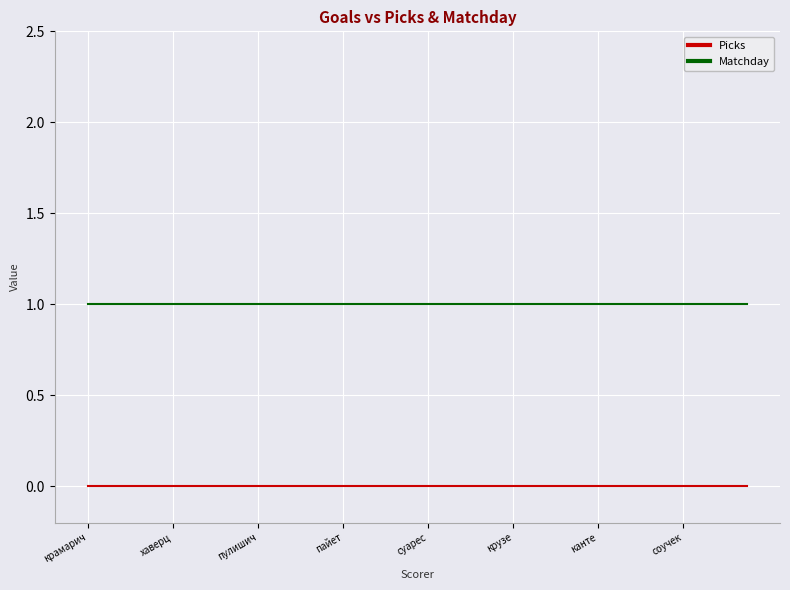

Reading left to right, transcribe all the data shown in this chart.

Picks: 0	0	0	0	0	0	0	0	0	0	0	0	0	0	0	0	0	0	0	0	0	0	0	0	0	0	0	0	0	0	0	0
Matchday: 1	1	1	1	1	1	1	1	1	1	1	1	1	1	1	1	1	1	1	1	1	1	1	1	1	1	1	1	1	1	1	1